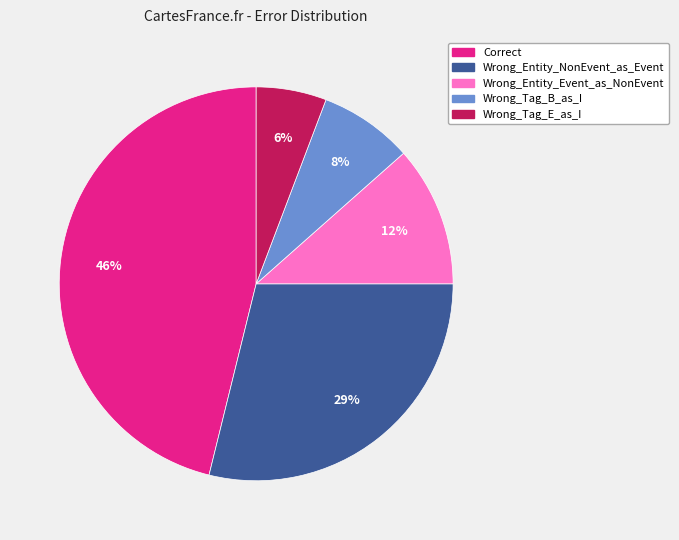

Count the number of slices in the pie.

5